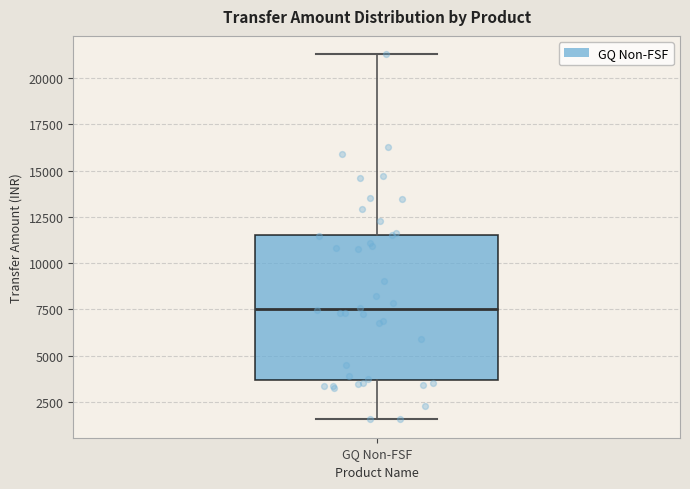

Transcribe this box plot: give where the median line is, the range the box spans, and where the two whiskers end, as read against the y-axis. The values are not printed on the chart, so give them approximately, as read against the axis.

median 7500, box 3500 to 11500, whiskers 1500 to 21500